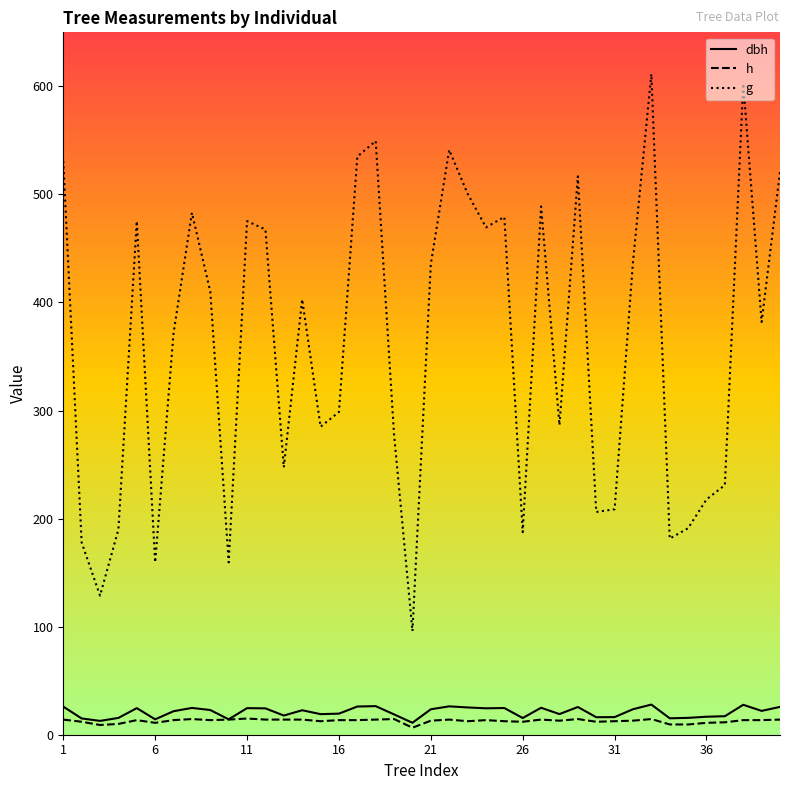

What is the greatest value displayed?

611.4